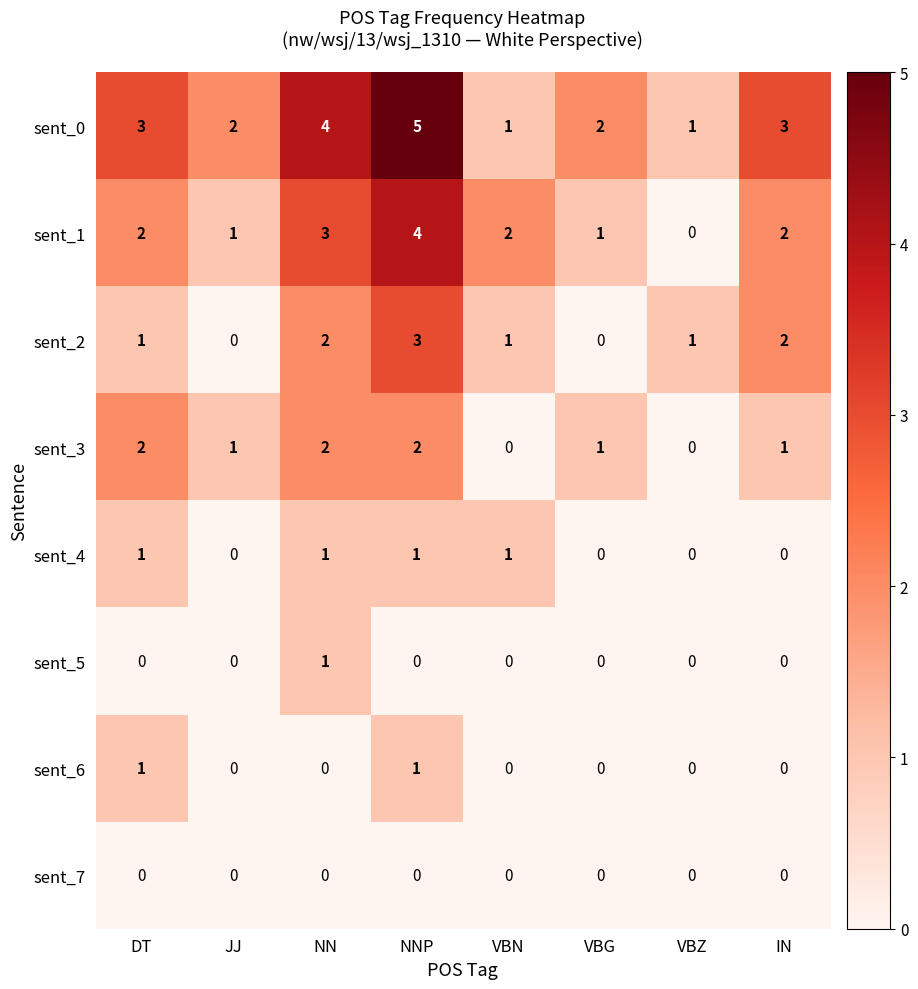

At how many categories does at least one series exceed 0?

8